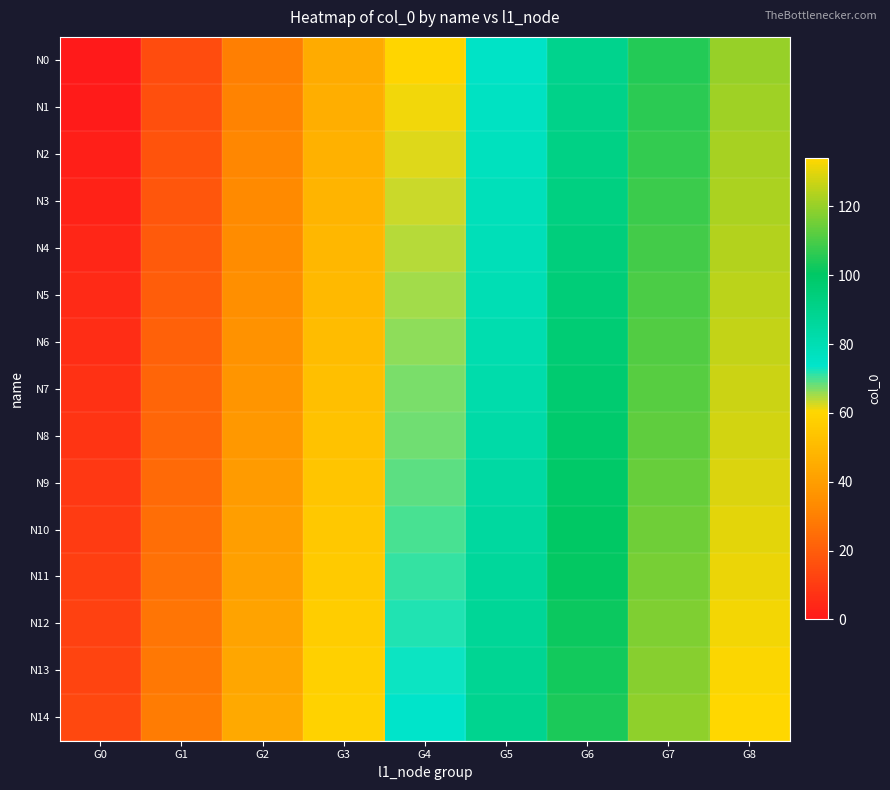

At which category is the sum across all series the highest?

G8